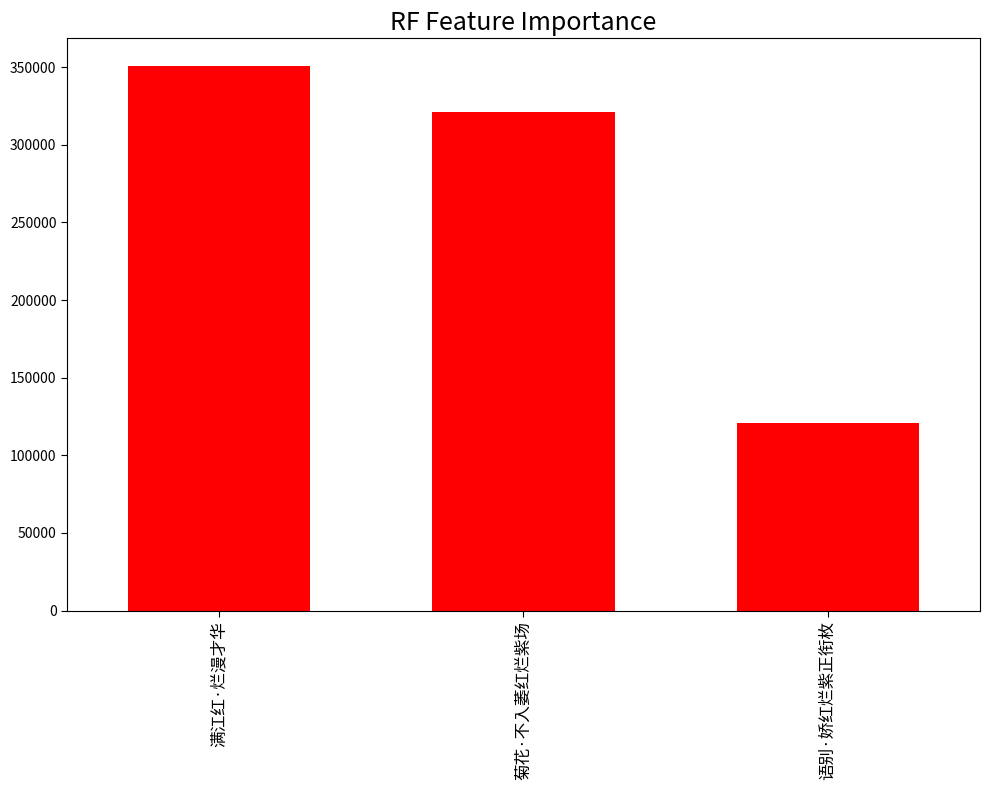

What is the smallest value displayed?

120855